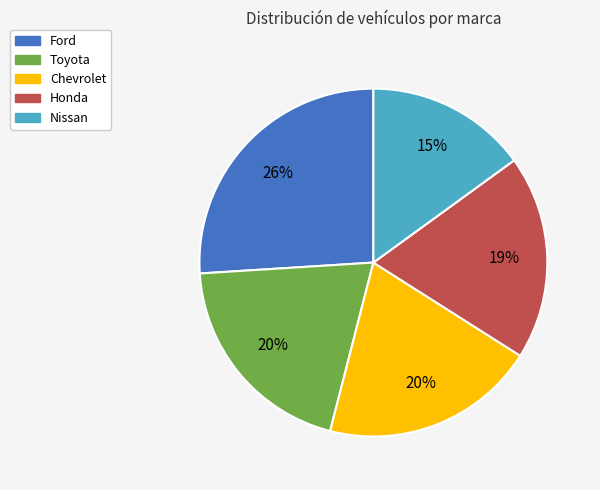

Does Chevrolet account for over 50% of the chart?

No